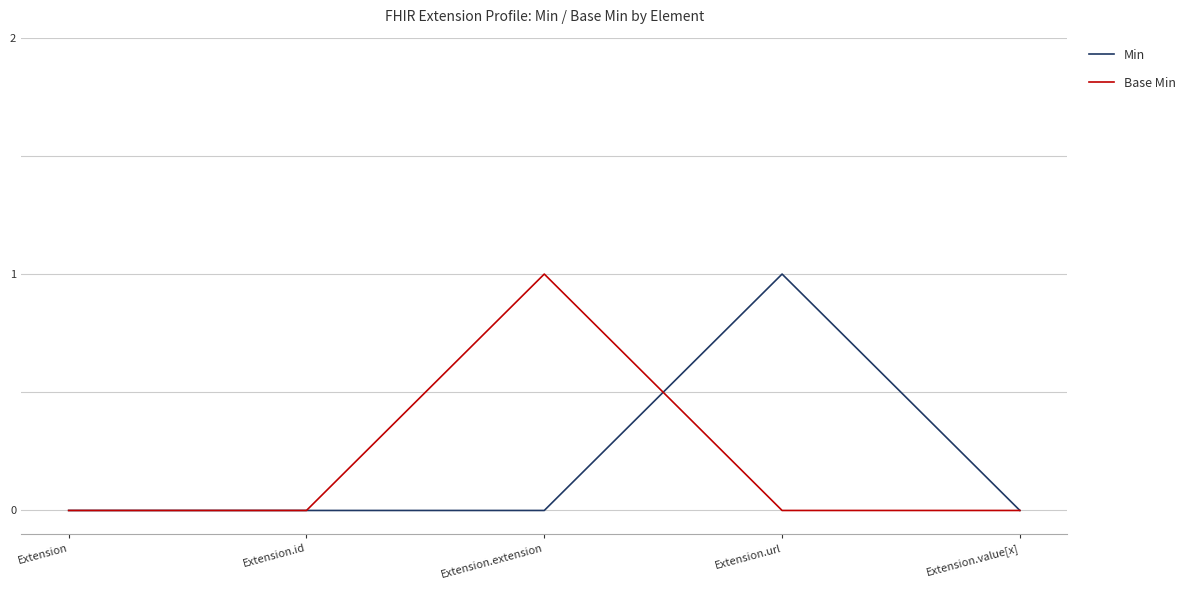

How many series are shown in this chart?

2